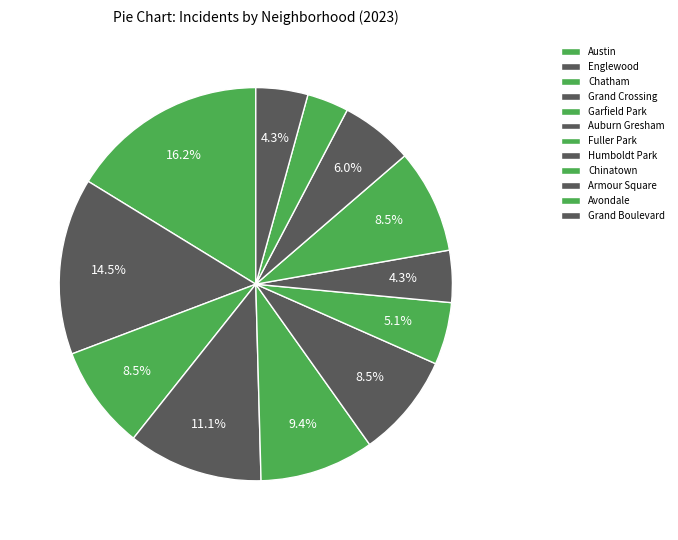

How many slices are in this pie chart?

12